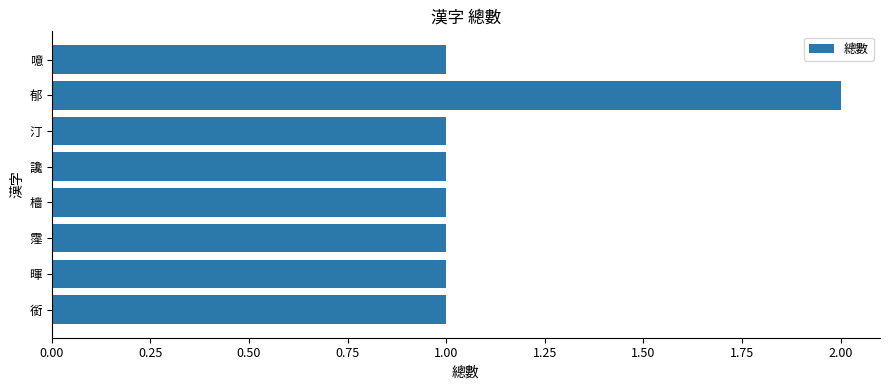

Count the number of data series in this chart.

1